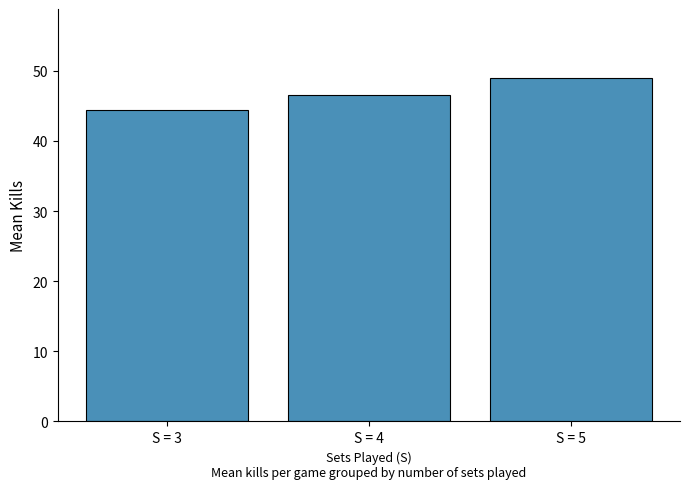

What is the value of the 2nd bar from the left?

46.6